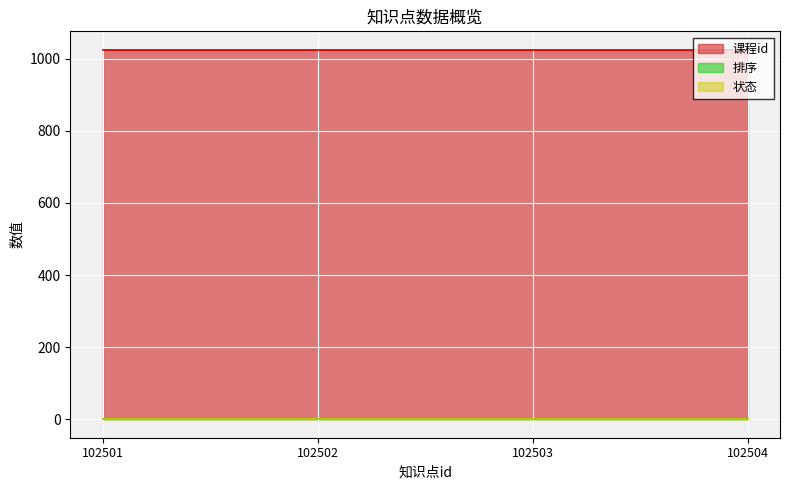

The 课程id series shows 1699 at 102502. True or false?

False